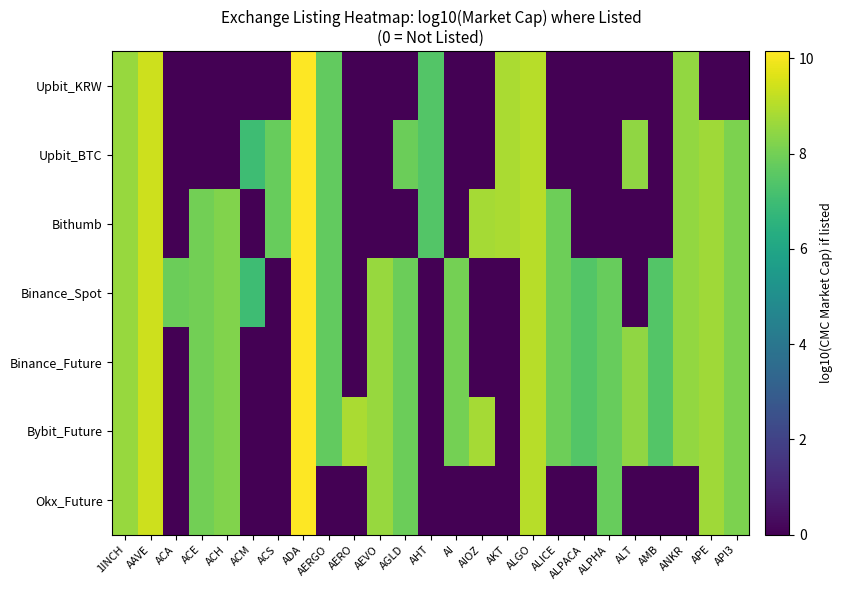

At which category is the sum across all series the highest?

ADA